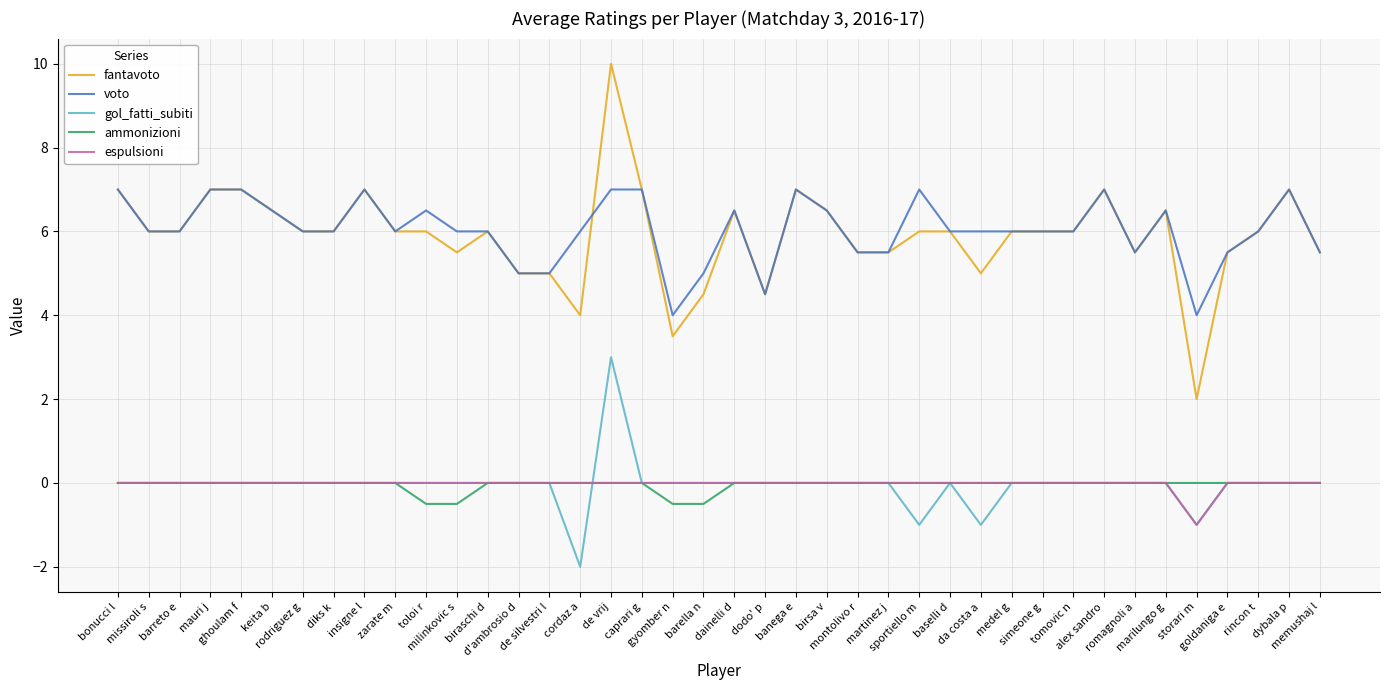

True or false: voto and gol_fatti_subiti cross at least once.

False